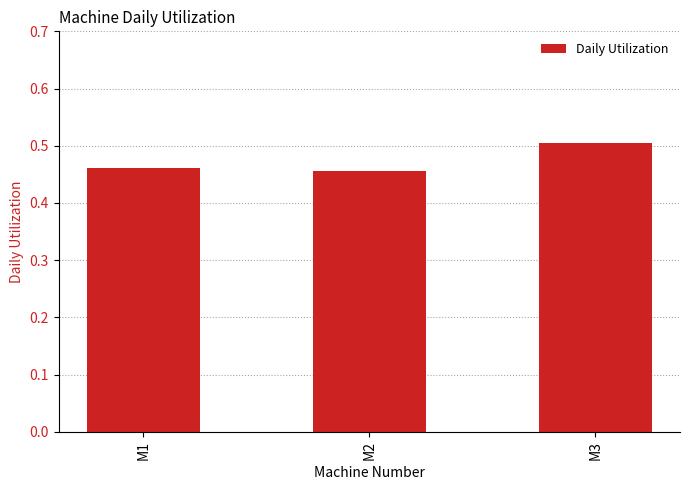

What is the sum of all values?

1.4